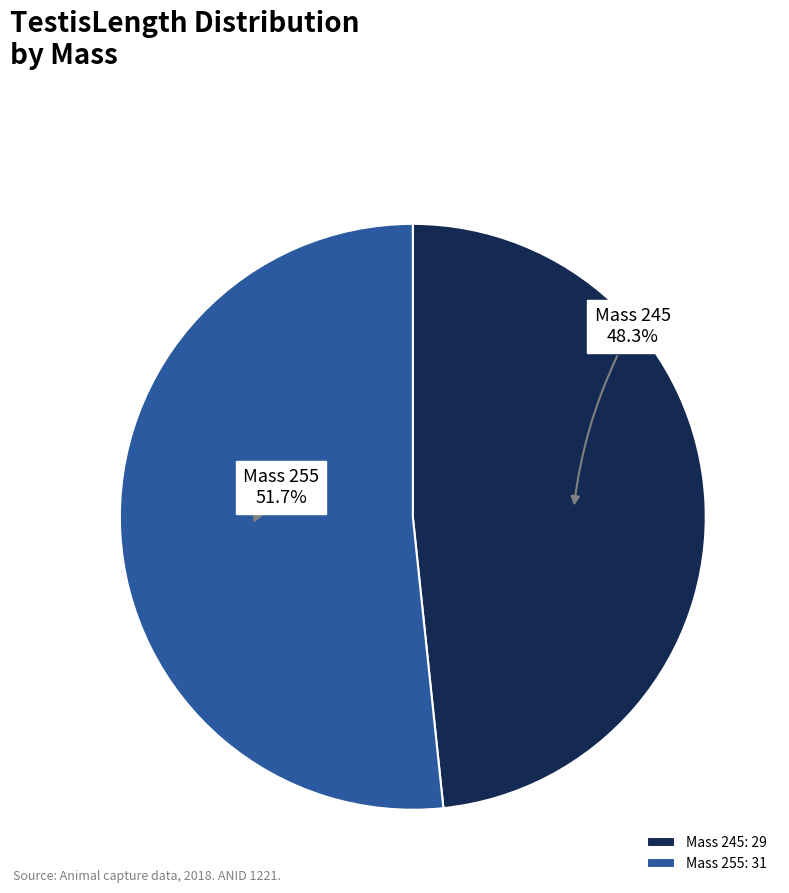

Approximately how many times larger is the value at Mass 245 compared to Mass 255?

0.9